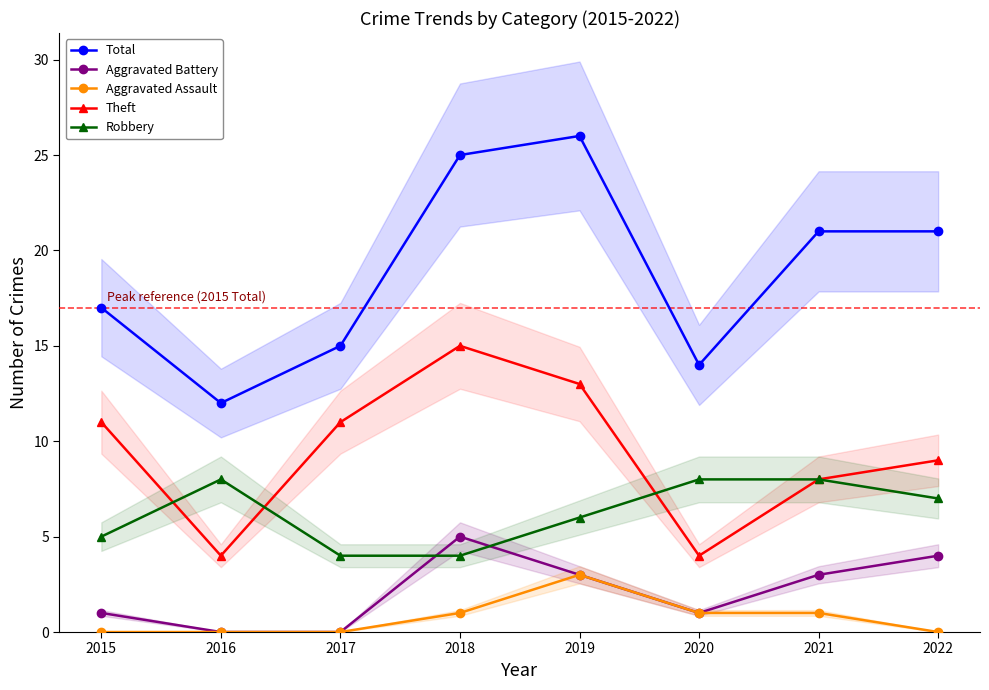

Which series has the largest total across all categories?

Total